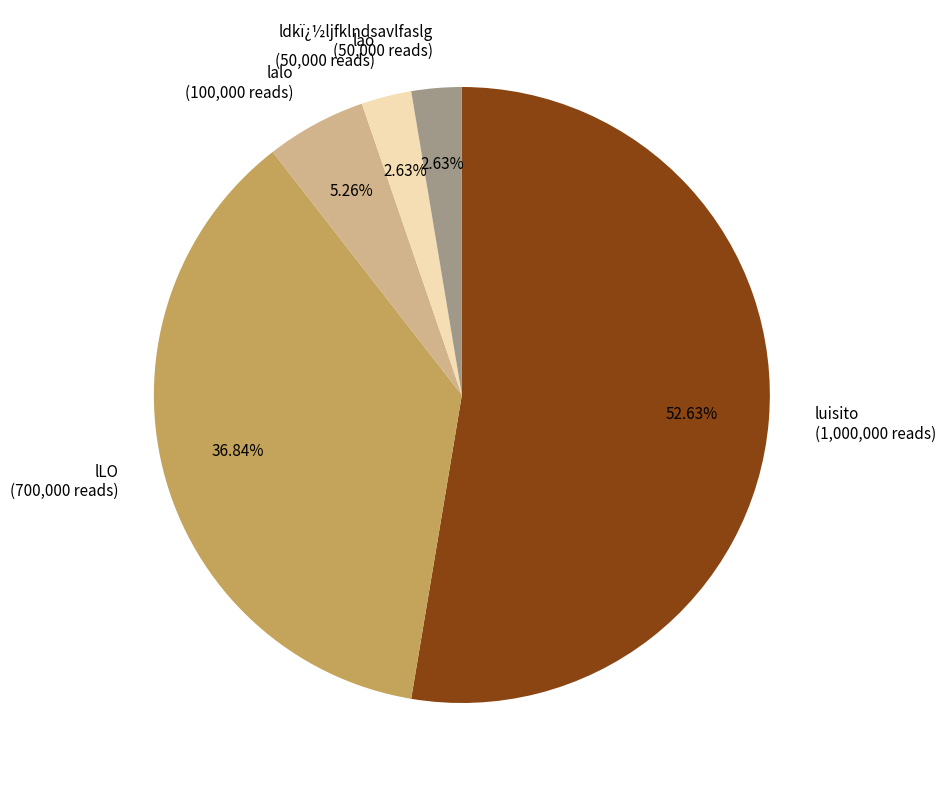

Do luisito (1,000,000 reads) and lalo (100,000 reads) together represent more than half of the pie?

Yes